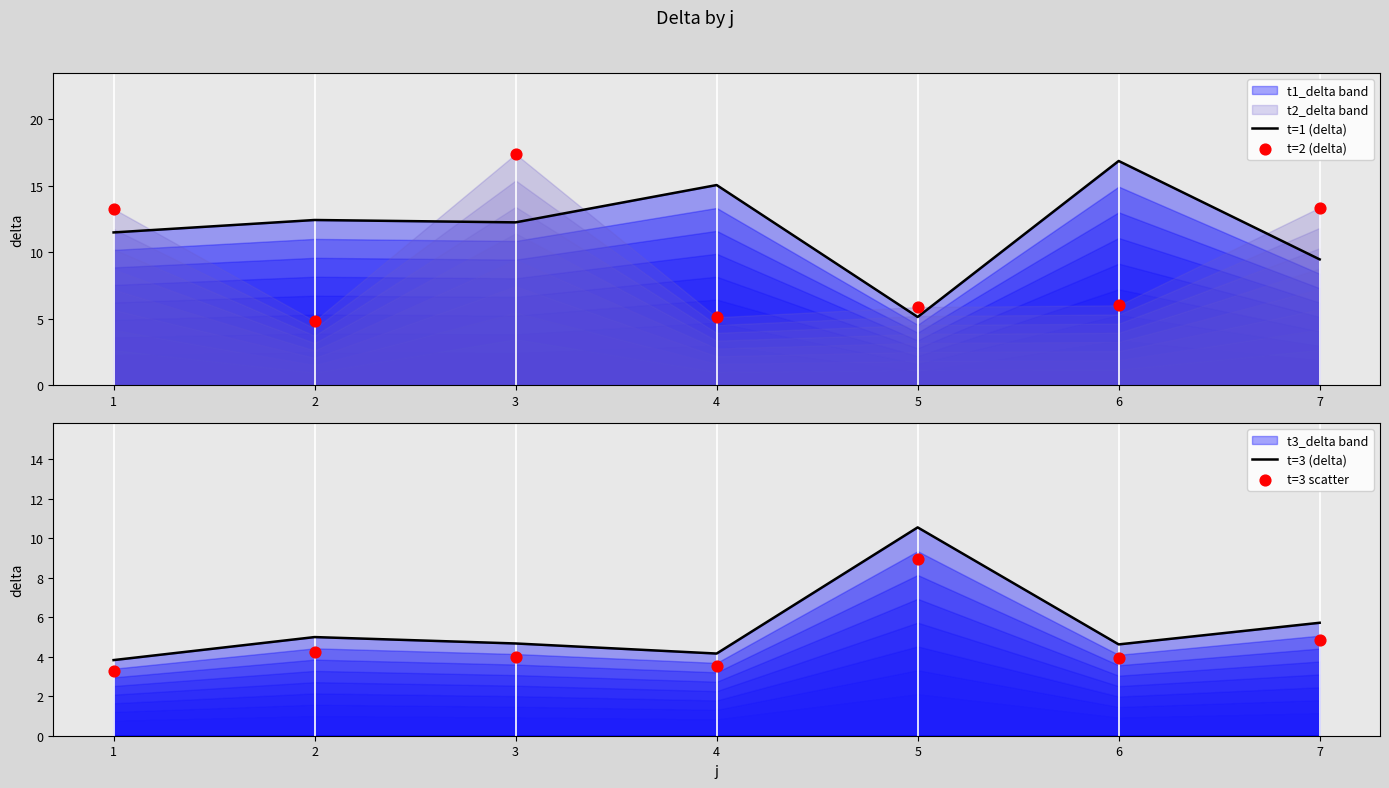

What is the total value across all series at 7?

33.4